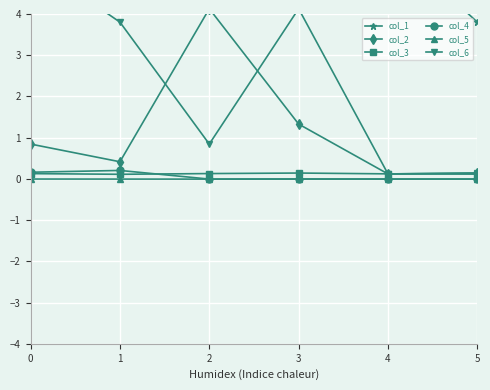

True or false: col_4 and col_1 cross at least once.

False